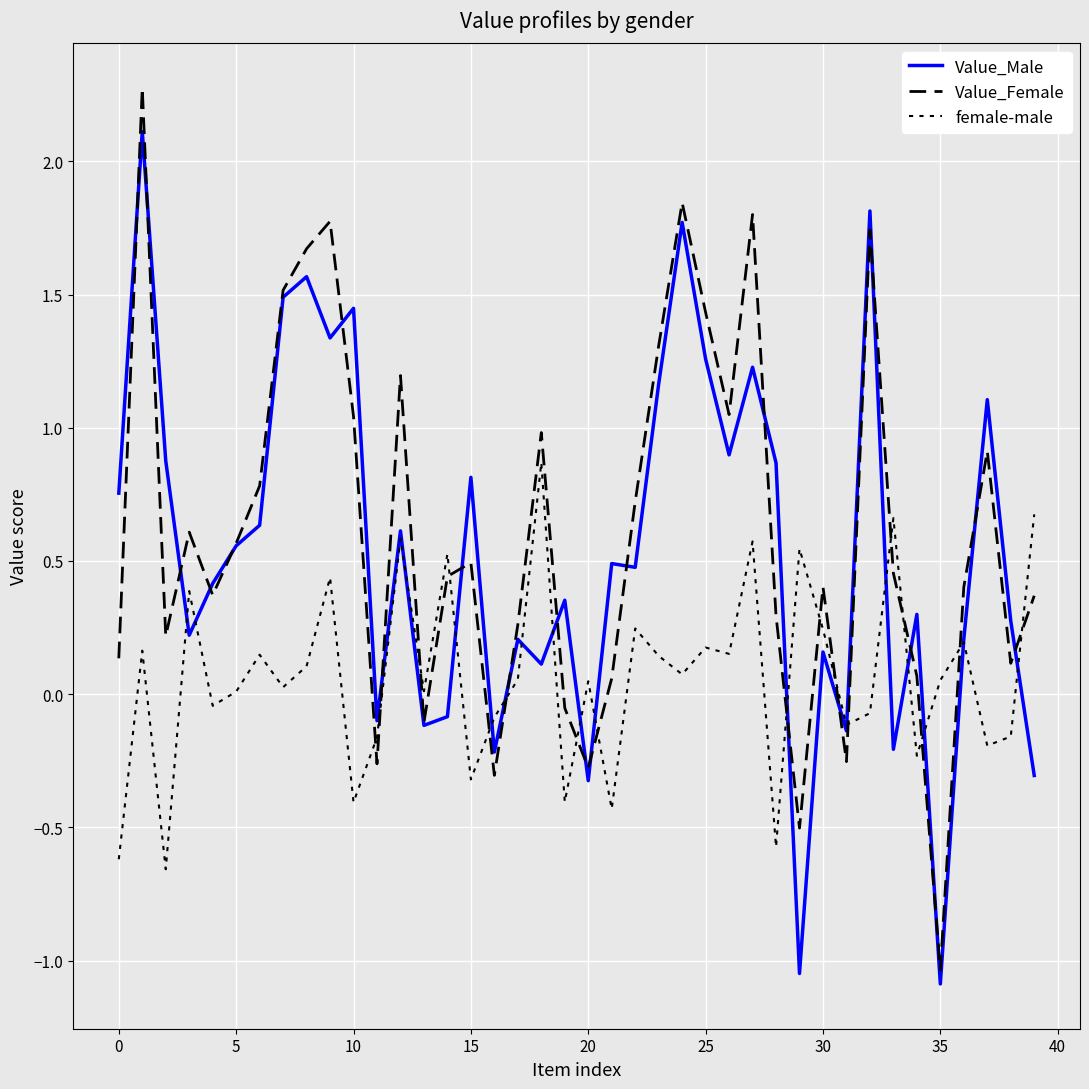

At how many categories does at least one series exceed 0?

37